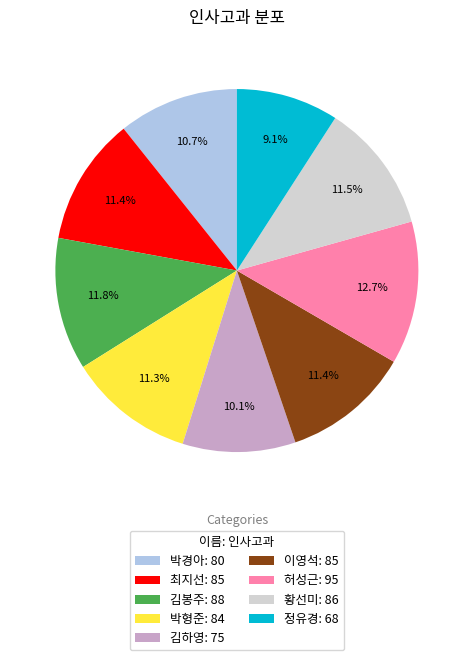

How many slices are in this pie chart?

9